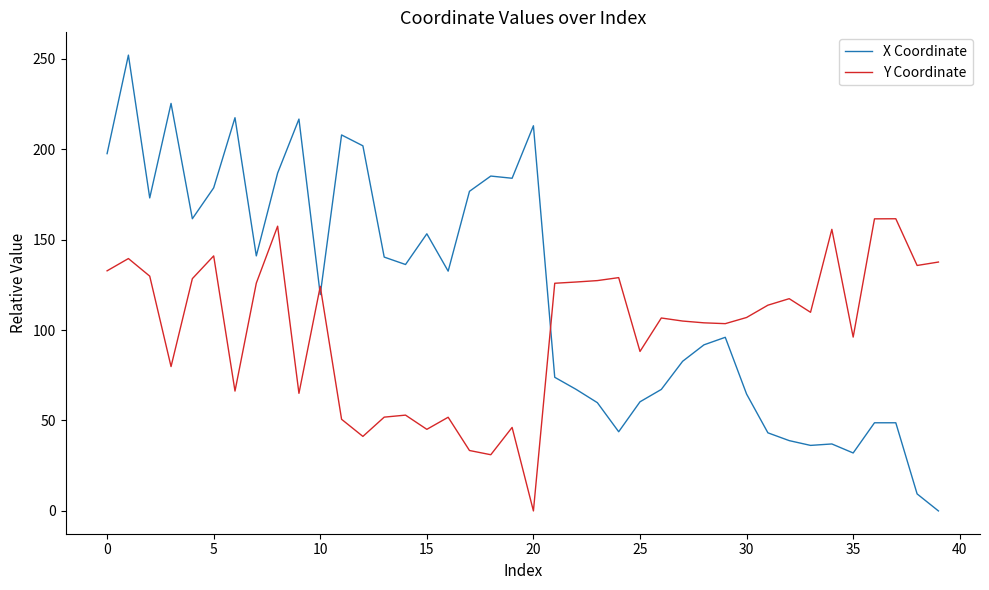

Which series ends up on top after the final intersection of Y Coordinate and X Coordinate?

Y Coordinate